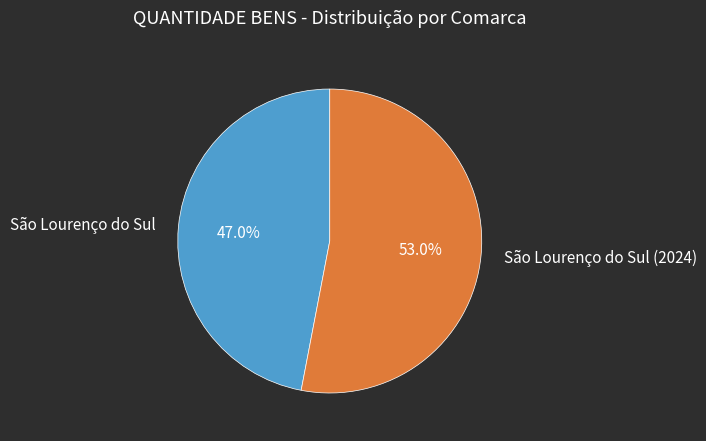

Approximately how many times larger is the value at São Lourenço do Sul (2024) compared to São Lourenço do Sul?

1.1